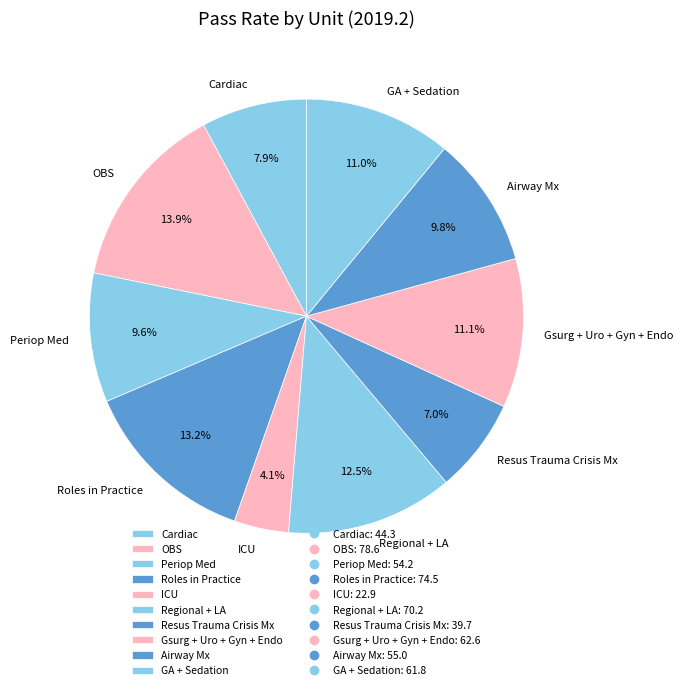

To the nearest percent, what percentage of the pie is ICU?

4%